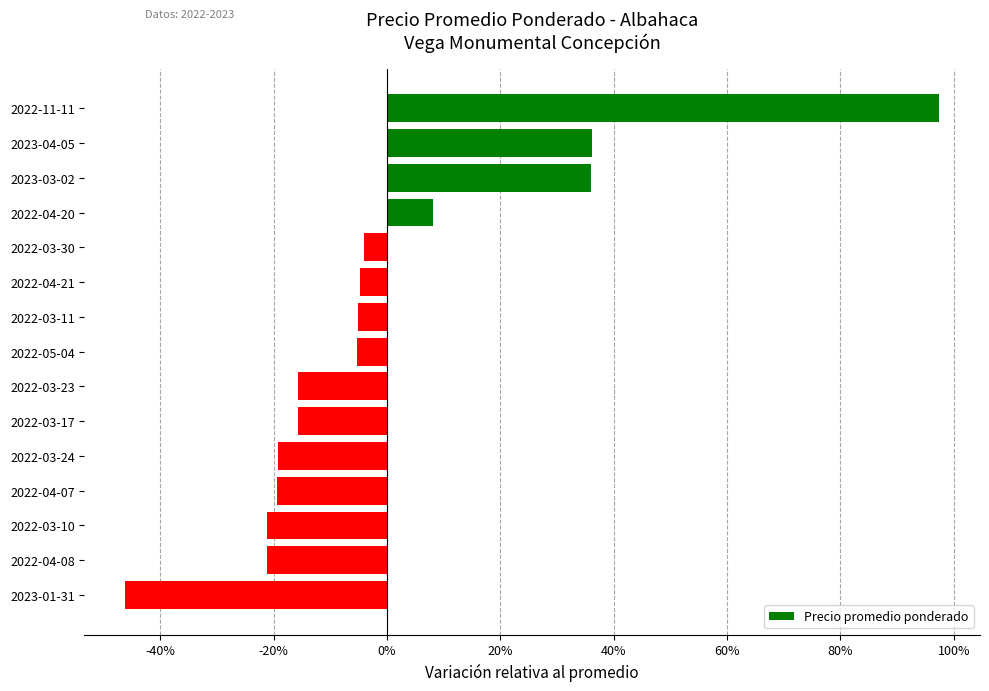

True or false: the data shows -25.5 at 2022-03-17.

False